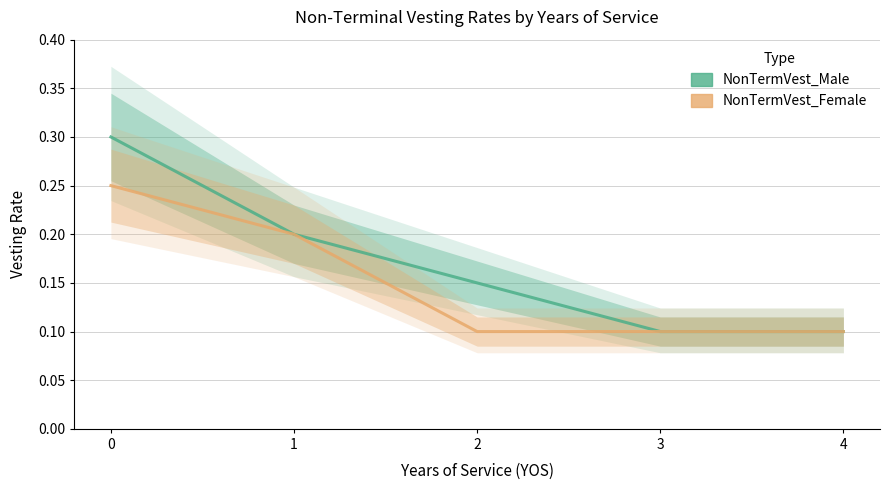

Reading left to right, extract all data points from this chart.

NonTermVest_Male: 0.3	0.2	0.1	0.1	0.1
NonTermVest_Female: 0.2	0.2	0.1	0.1	0.1